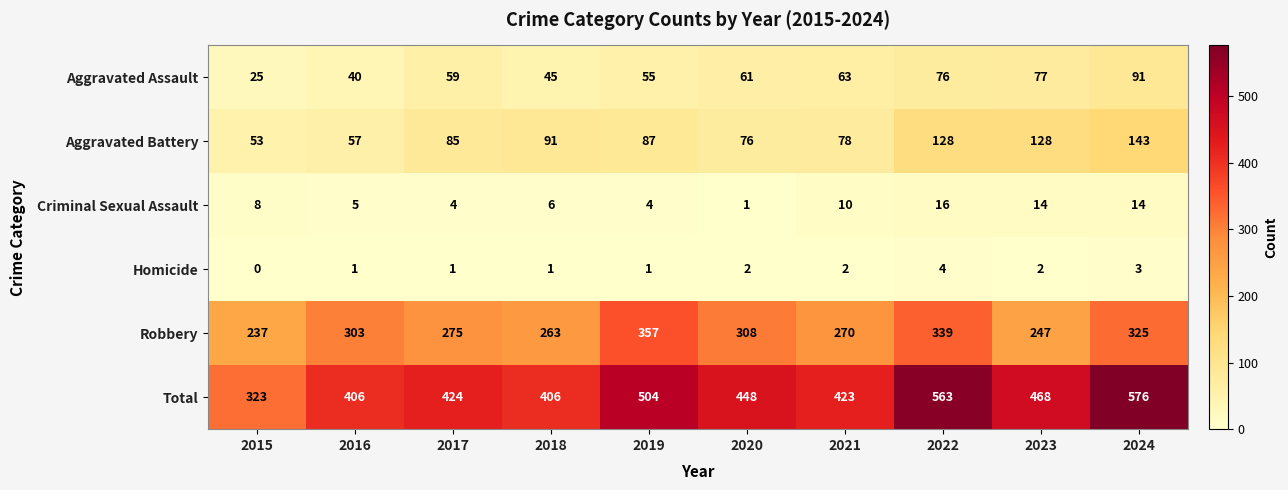

Which series has the widest spread of values?

Total